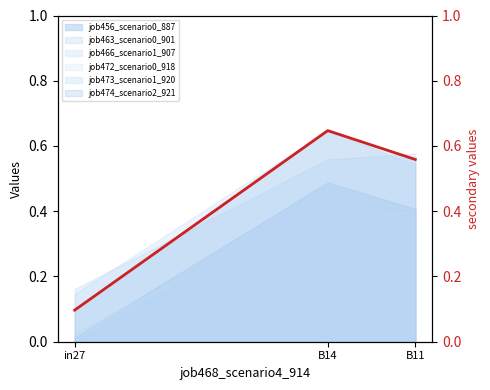

Which has a higher value, B11 or in27?

B11